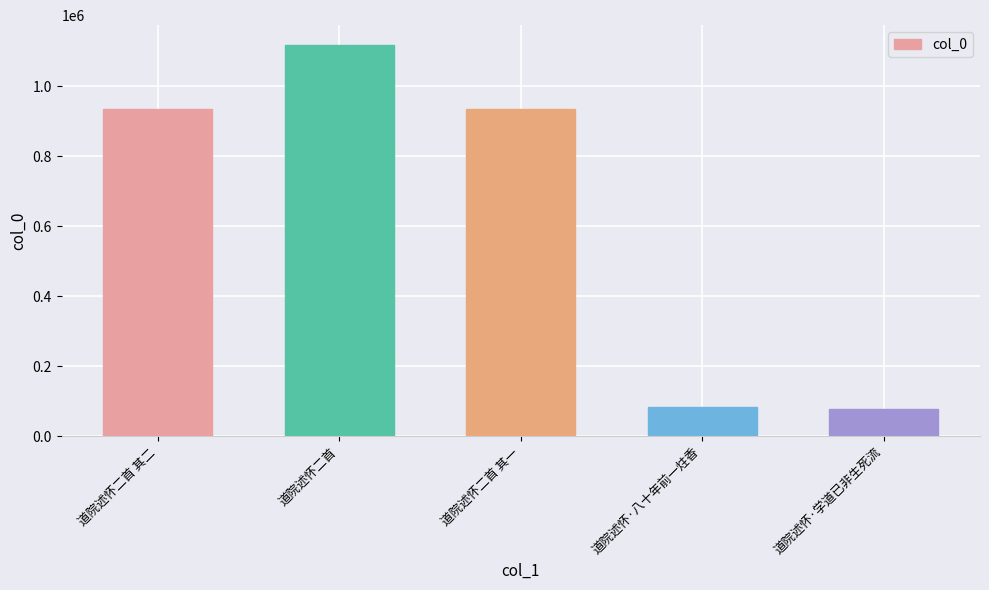

The chart shows a value of 421564 at 道院述怀二首. True or false?

False